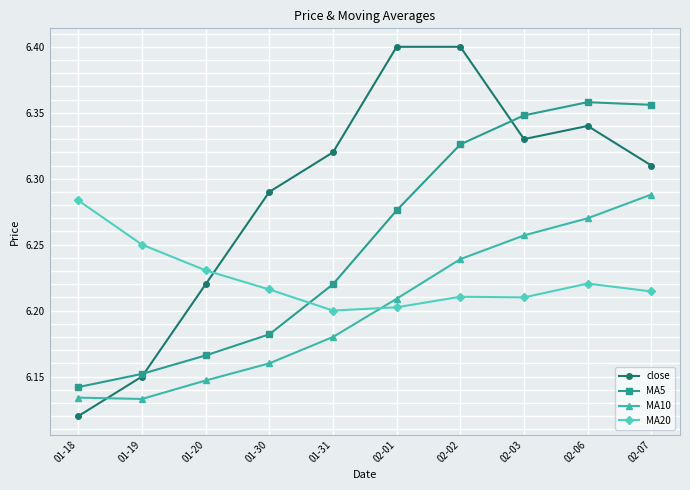

After their last crossing, which series has the higher values: MA20 or MA5?

MA5